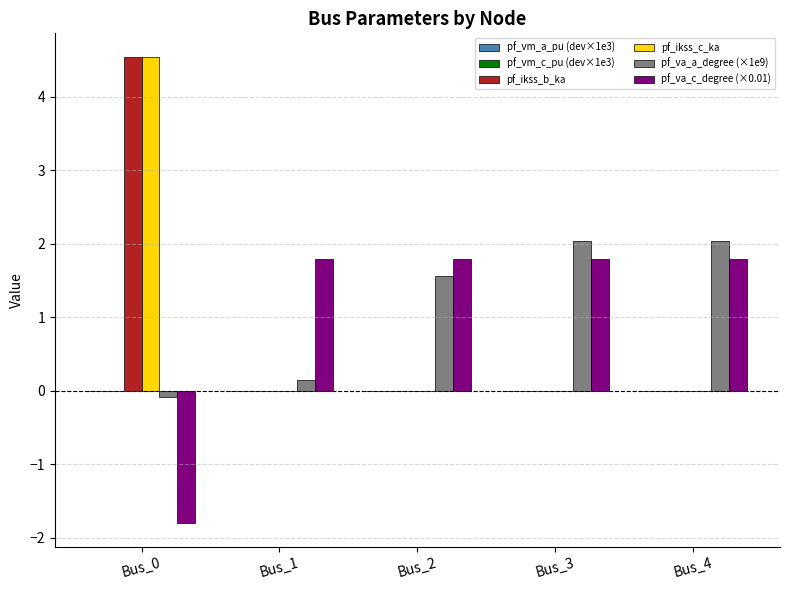

What is the spread (max minus min) of values at Bus_2?

1.8